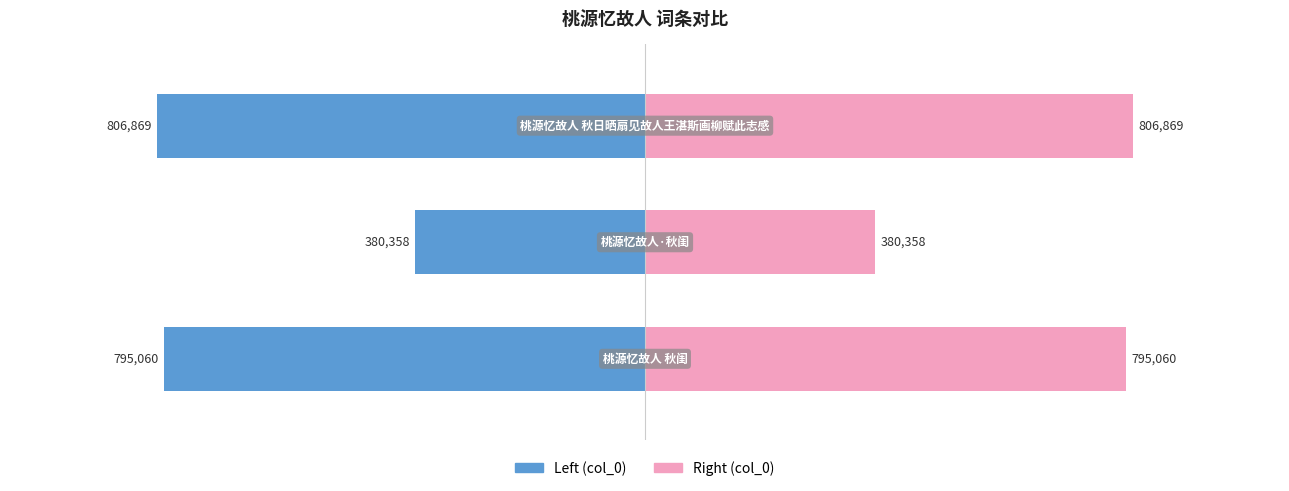

Count the number of categories in the chart.

3